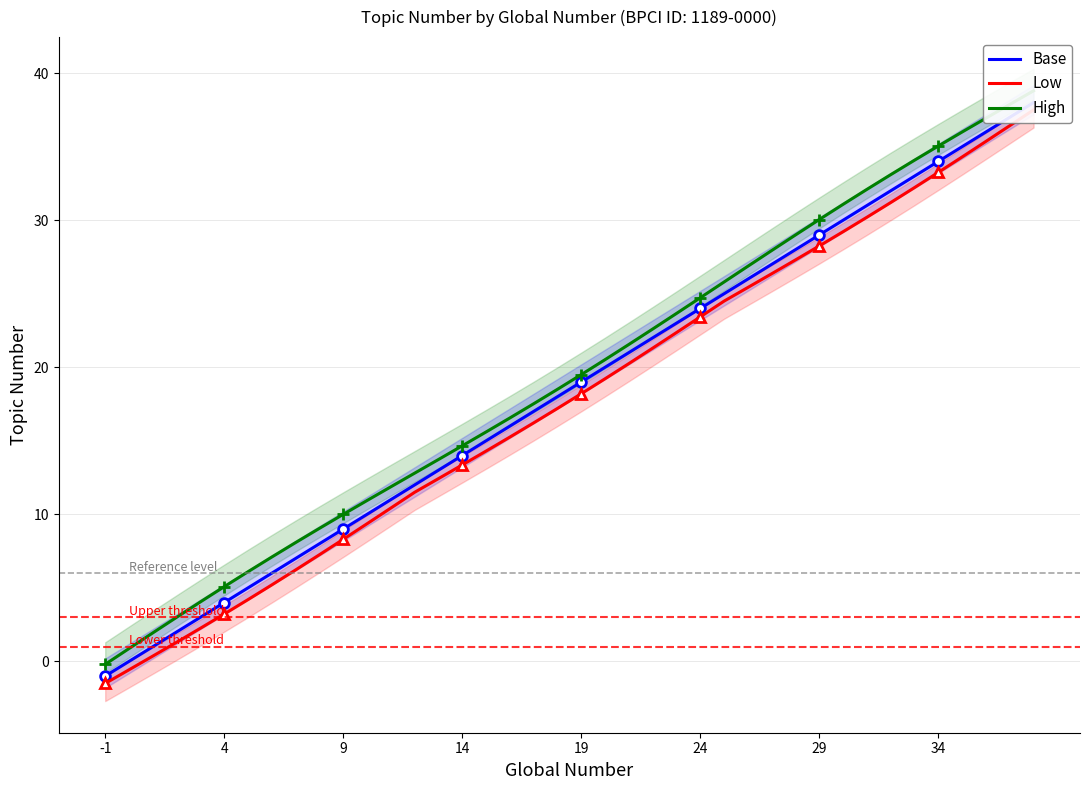

Reading left to right, list all the values displayed in this chart.

Base: -1.0	0.0	1.0	2.0	3.0	4.0	5.0	6.0	7.0	8.0	9.0	10.0	11.0	12.0	13.0	14.0	15.0	16.0	17.0	18.0	19.0	20.0	21.0	22.0	23.0	24.0	25.0	26.0	27.0	28.0	29.0	30.0	31.0	32.0	33.0	34.0	35.0	36.0	37.0	38.0
Low: -1.5	-0.6	0.4	1.3	2.3	3.2	4.2	5.2	6.2	7.3	8.3	9.4	10.4	11.5	12.4	13.4	14.3	15.3	16.2	17.2	18.2	19.2	20.3	21.3	22.4	23.4	24.5	25.4	26.4	27.3	28.3	29.2	30.2	31.2	32.2	33.3	34.3	35.4	36.4	37.5
High: -0.2	0.9	1.9	3.0	4.0	5.1	6.1	7.1	8.1	9.0	10.0	10.9	11.9	12.8	13.7	14.7	15.6	16.6	17.5	18.5	19.5	20.5	21.6	22.6	23.7	24.7	25.8	26.9	27.9	29.0	30.0	31.1	32.1	33.1	34.1	35.0	36.0	36.9	37.9	38.8